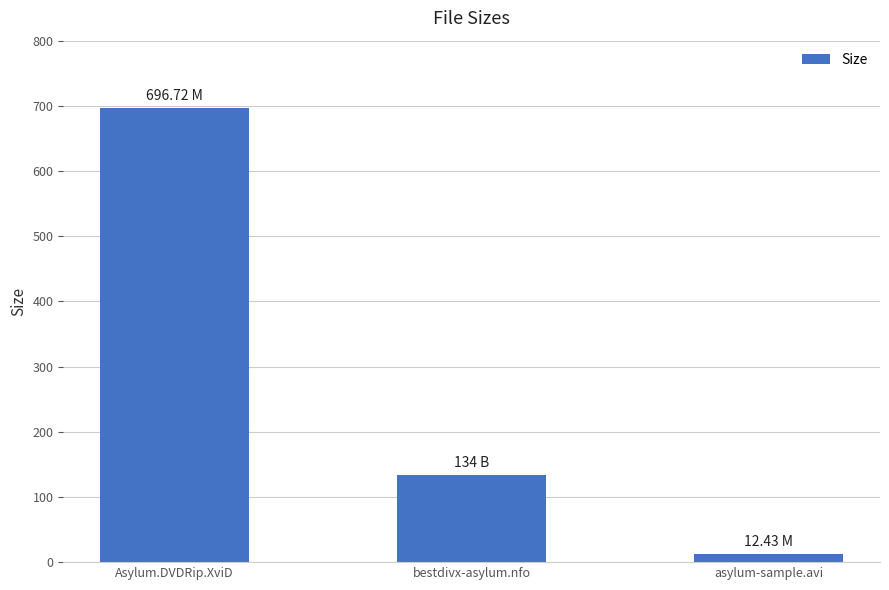

What is the average value?

281.1